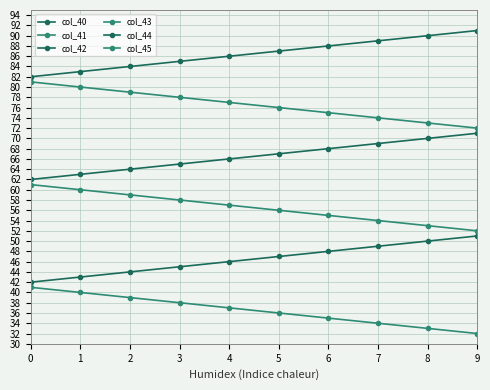

Rank the series at 6 from lowest to highest value.

col_45, col_44, col_43, col_42, col_41, col_40